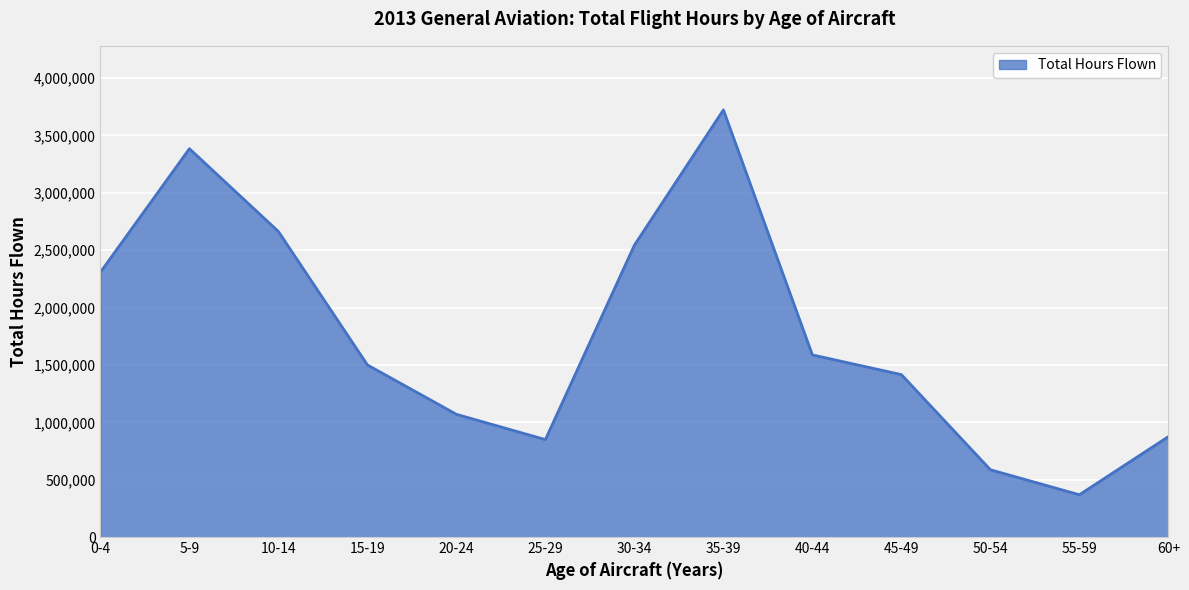

Does the chart display data point markers on the line(s)?

No